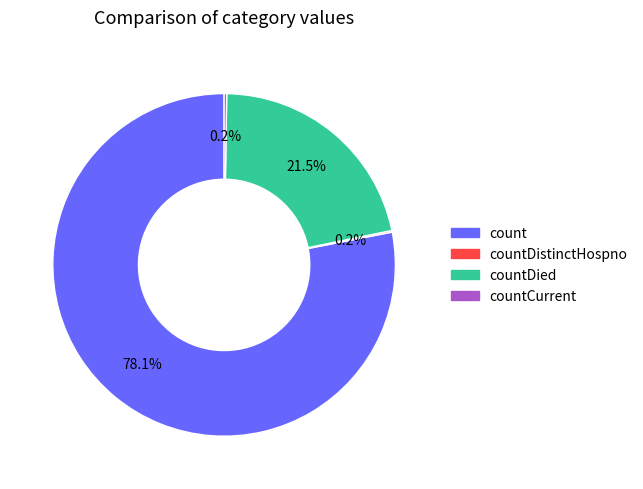

Which category has the biggest portion of the pie?

count